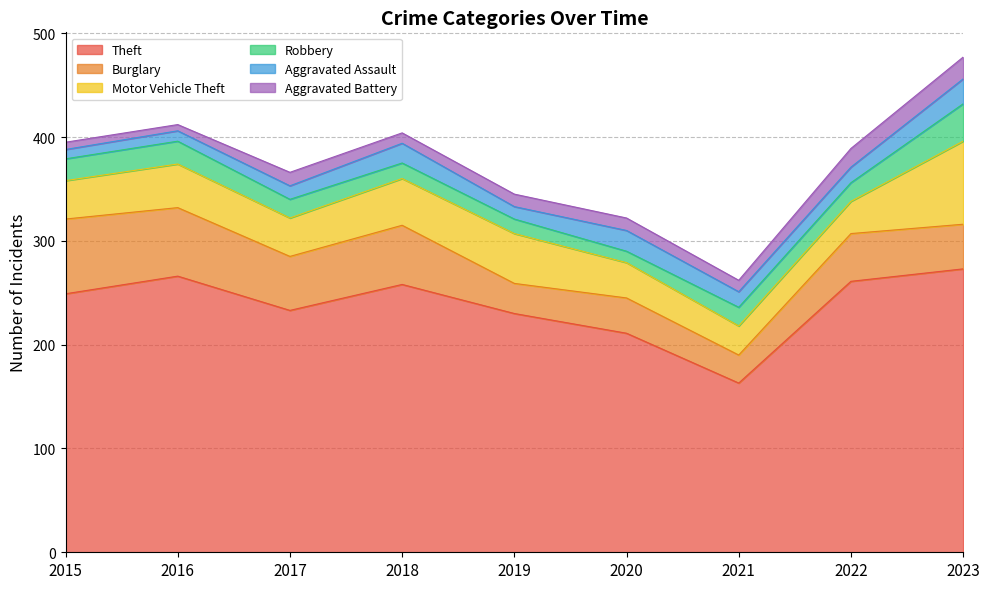

What is the difference between the highest and lowest values at 2021?

152